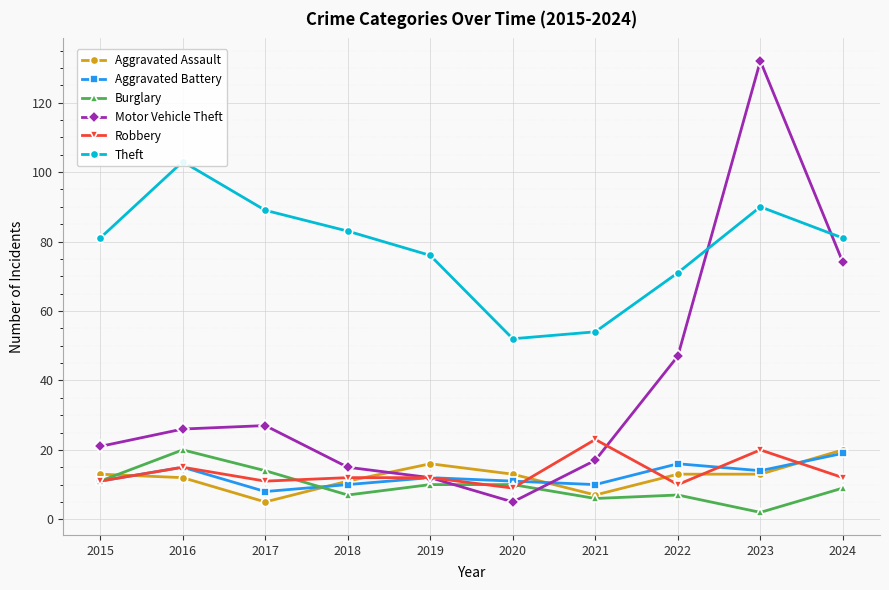

List the series in order of their peak value, highest first.

Motor Vehicle Theft, Theft, Robbery, Aggravated Assault, Burglary, Aggravated Battery